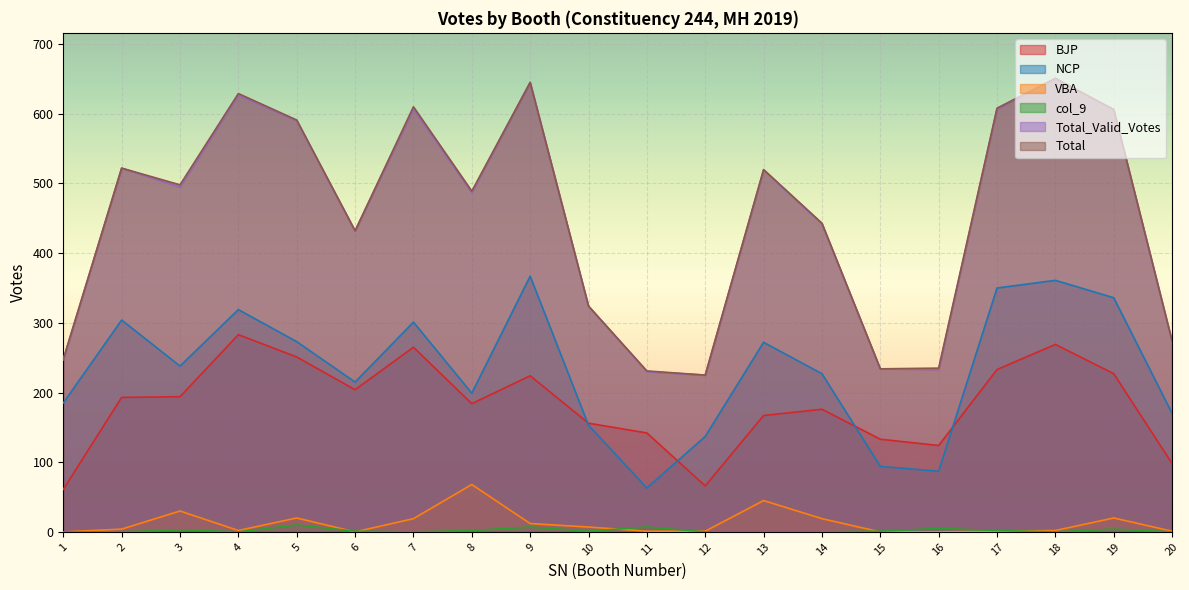

Is the value of BJP at 10 greater than the value of NCP at 17?

No